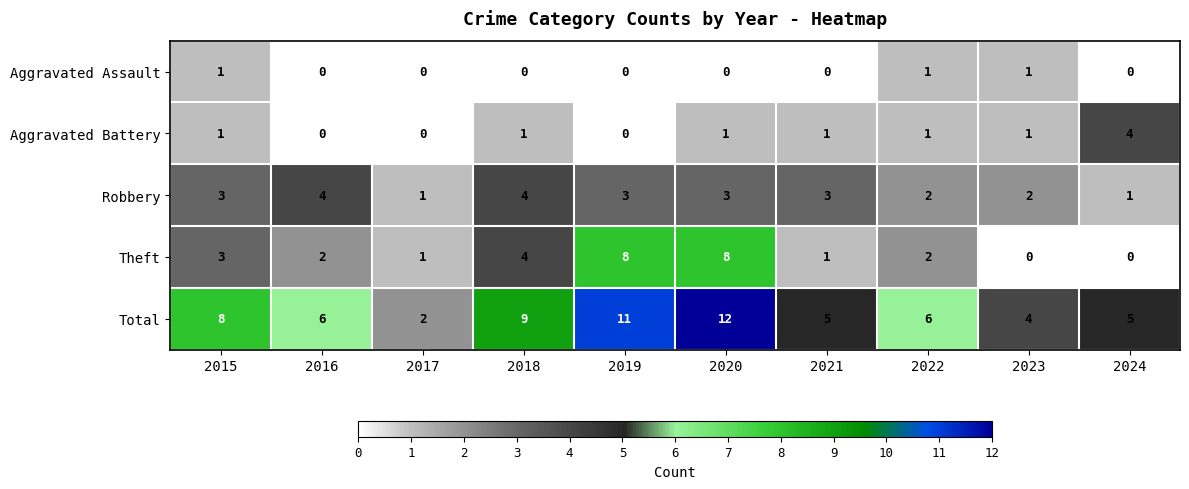

How many data points does each series have?

10